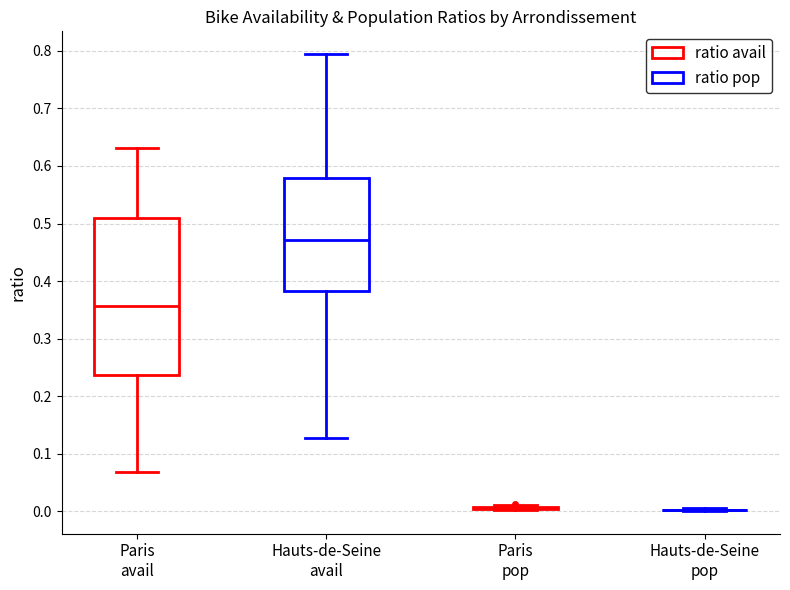

Comparing the boxes themselves (not the whiskers), which one is the tallest?

Paris avail